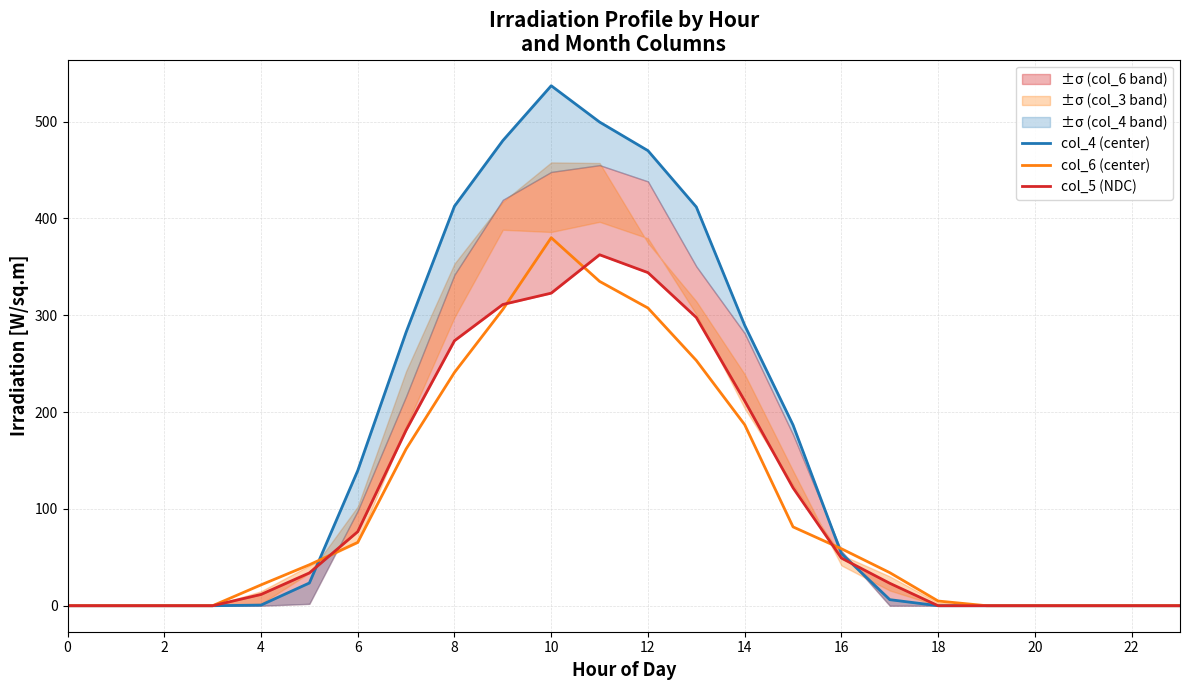

What is the average value of the col_5 (NDC) series?

109.2